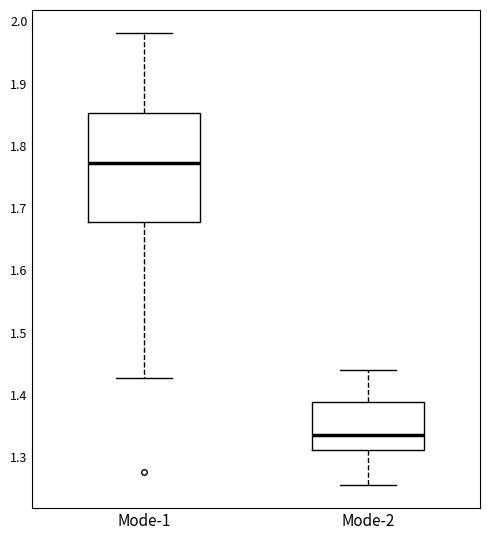

Which box's median line is the lowest?

Mode-2